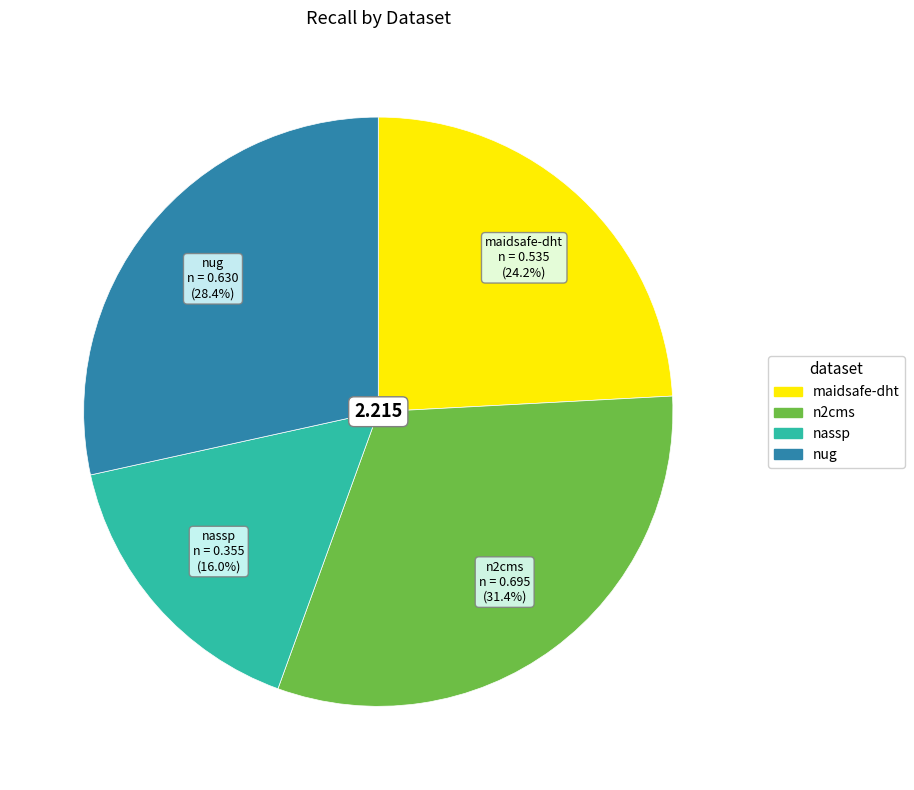

Is there any slice that represents more than half of the pie?

No